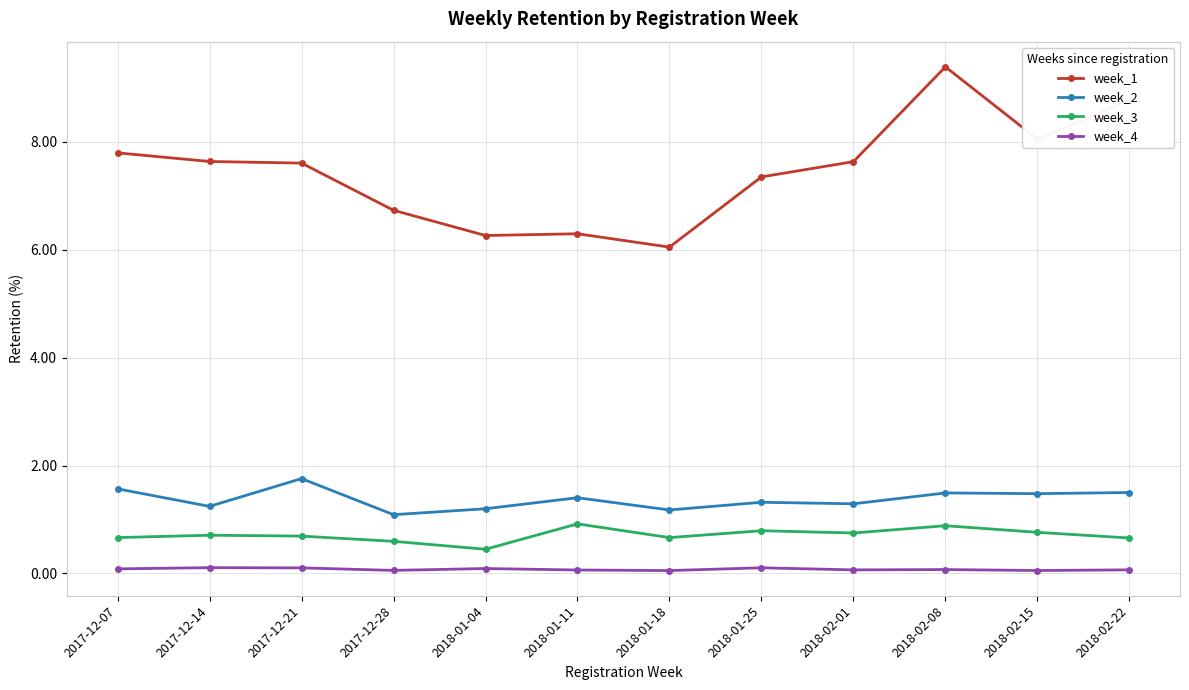

What is the minimum value shown in the chart?

0.1